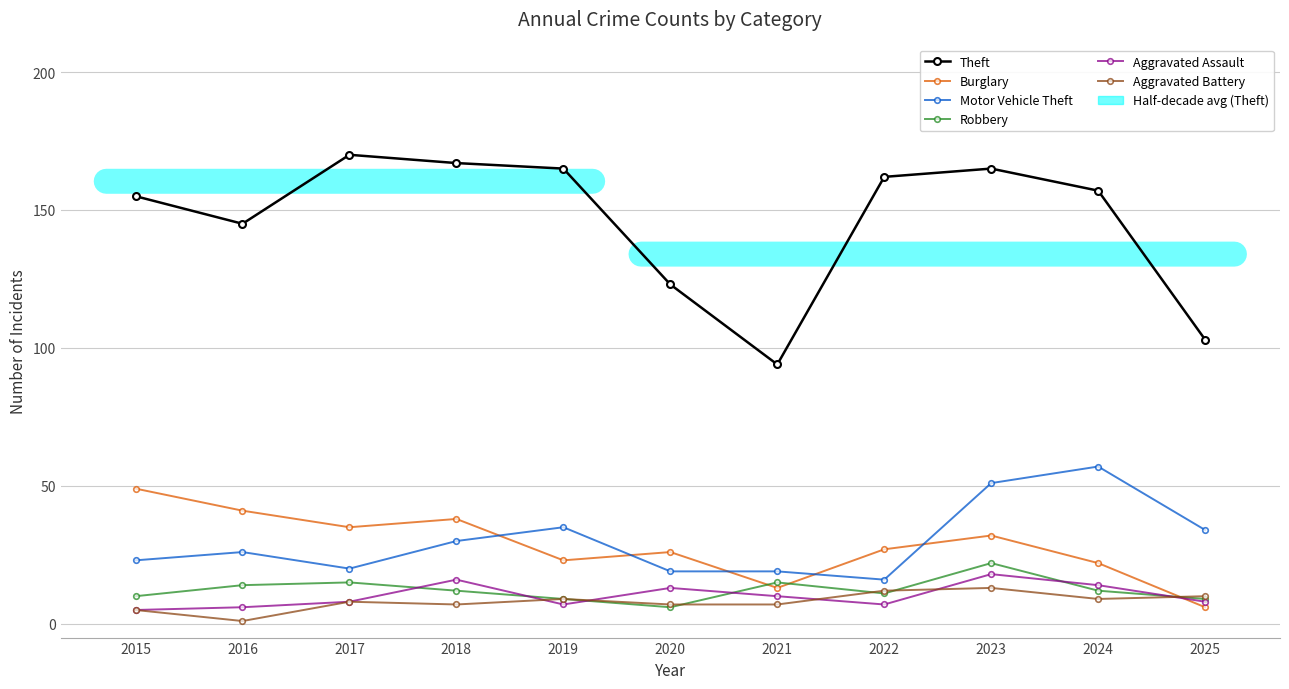

Where is the first local minimum for Motor Vehicle Theft?

2017